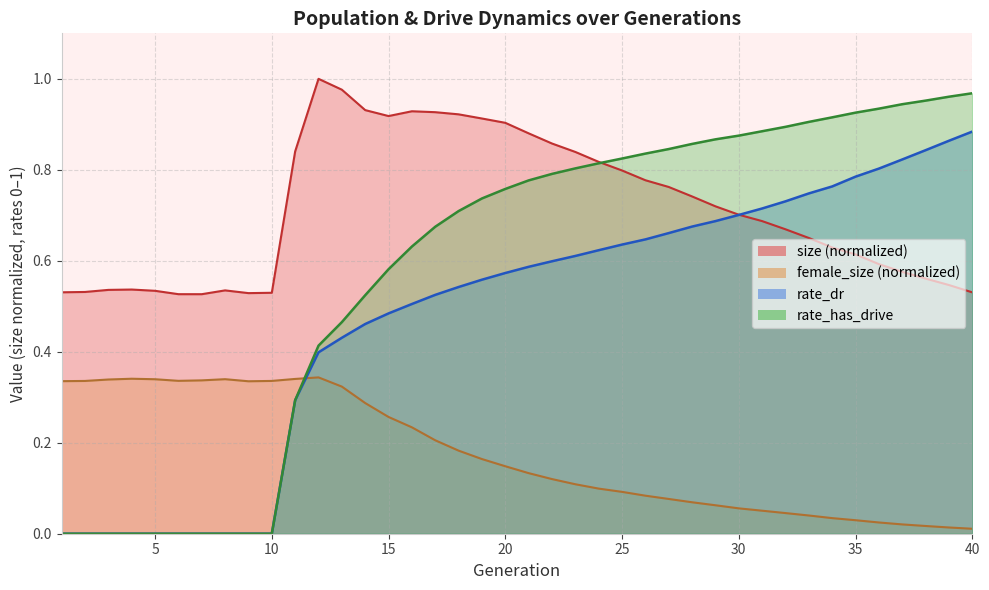

Rank the series at 7 from highest to lowest value.

size, female_size, rate_dr, rate_has_drive